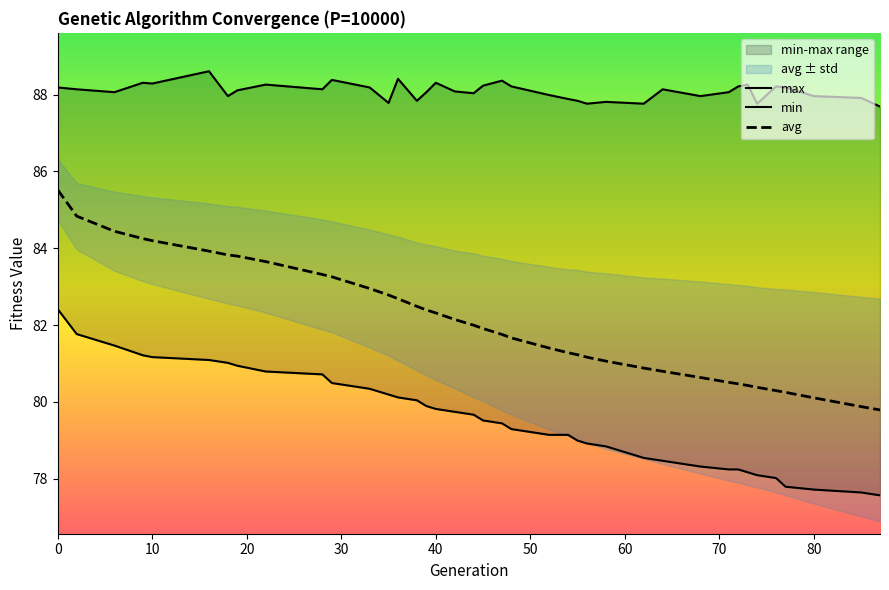

How many interior local peaks does the max series have?

11